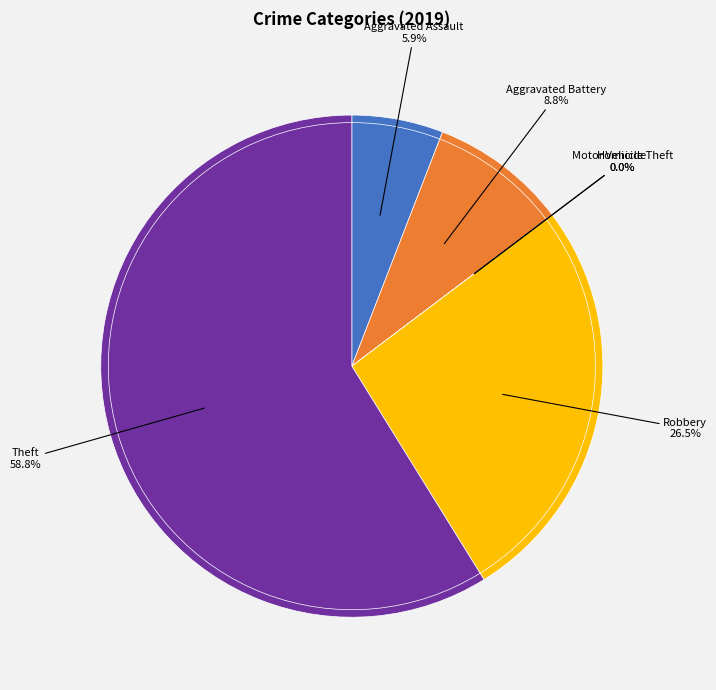

Which category accounts for the majority?

Theft